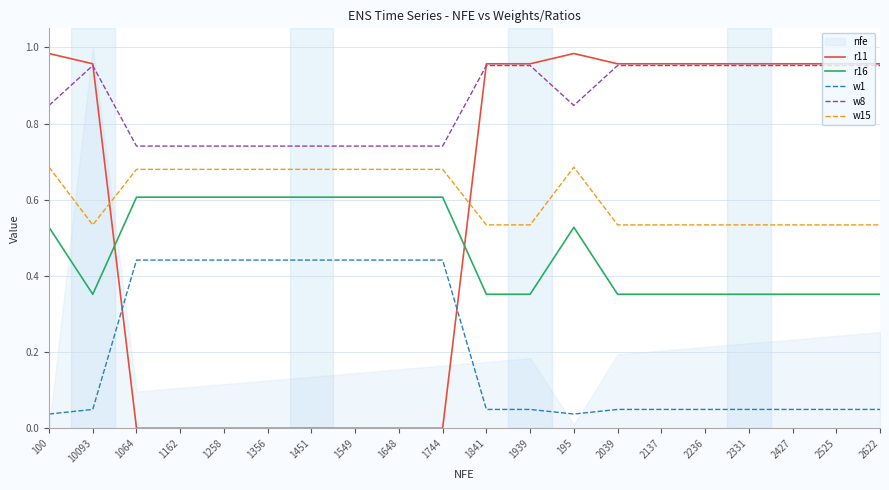

How many interior local peaks does the r11 series have?

1